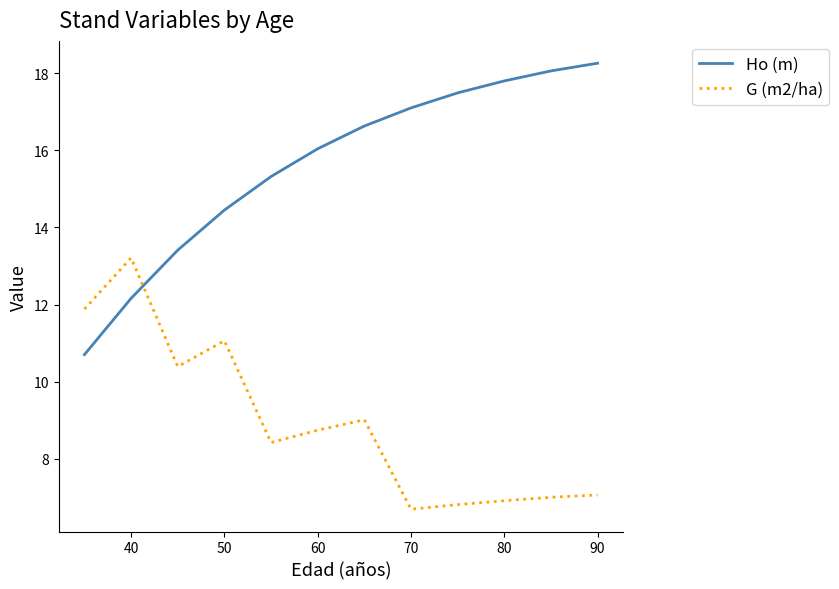

What is the difference between the maximum and minimum values in the Ho (m) series?

7.6